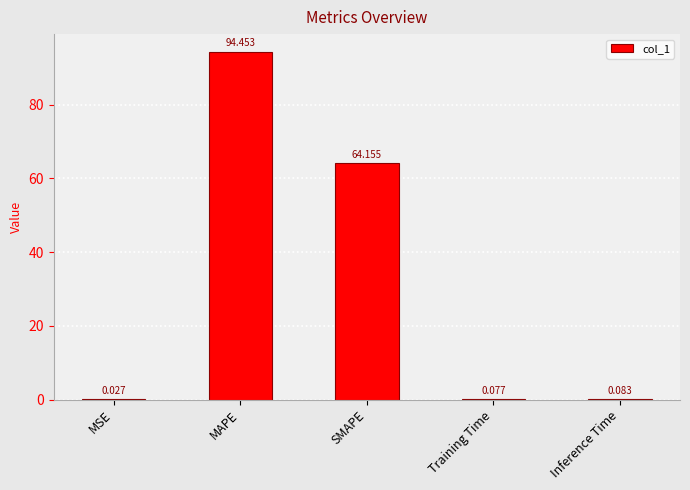

Which label corresponds to the largest value in the chart?

MAPE